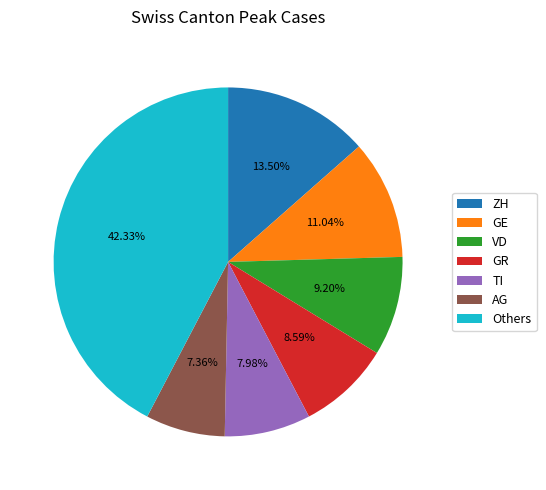

Is the sum of ZH and TI greater than half?

No